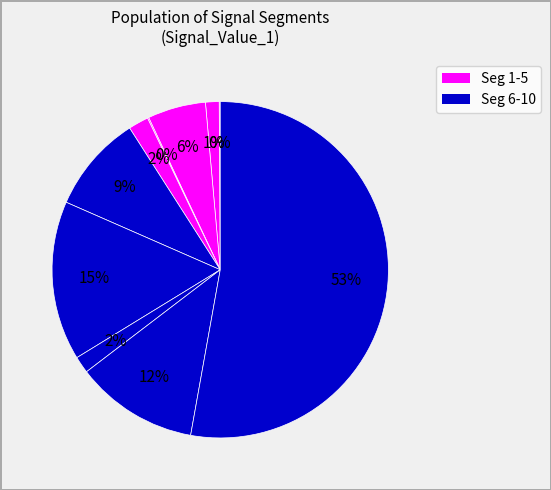

Rank the categories by value from highest to lowest.

signal segment 10, signal segment 7, signal segment 9, signal segment 6, signal segment 3, signal segment 5, signal segment 8, signal segment 2, signal segment 4, signal segment 1